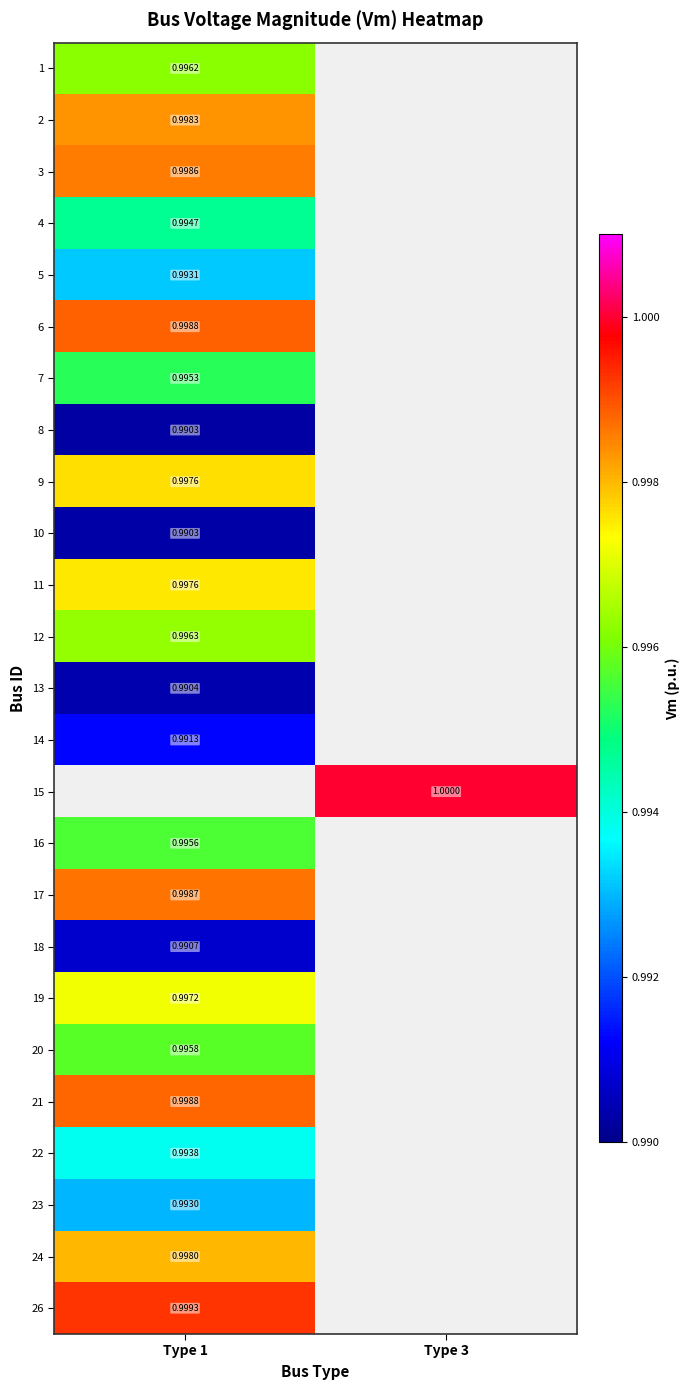

Is the value of 26 at Type 1 greater than the value of 15 at Type 3?

No